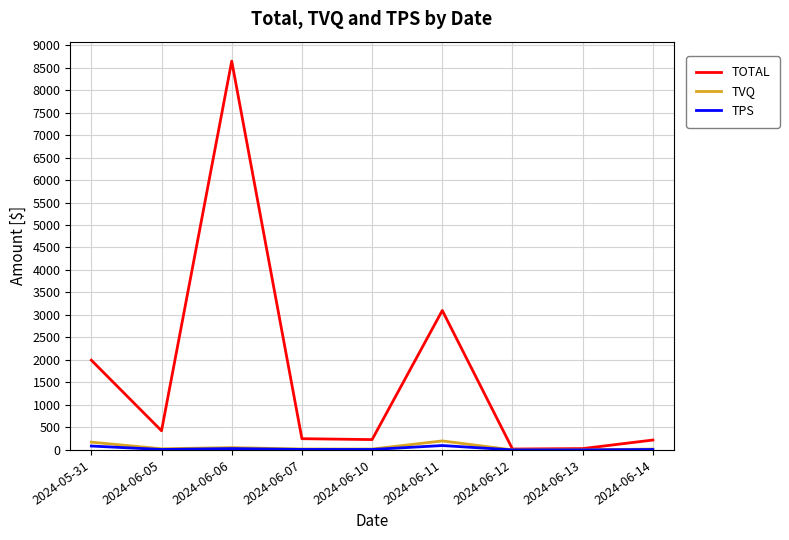

What position from the right is 2024-06-10?

5